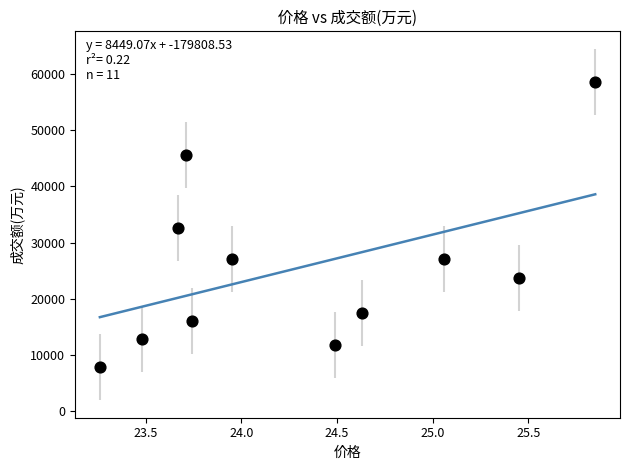

What is the average Y value?

25496